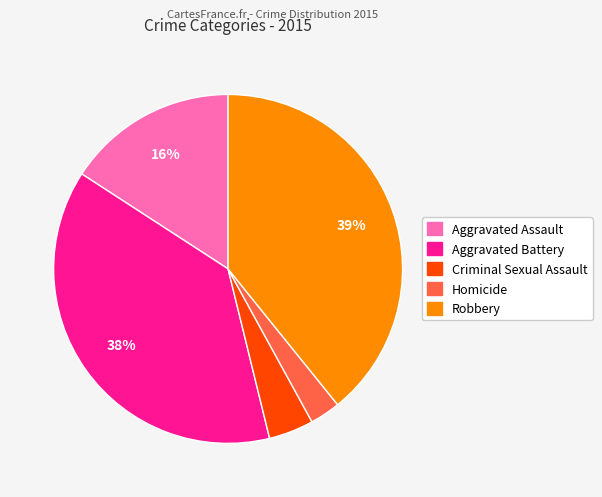

To the nearest percent, what percentage of the pie is Robbery?

39%